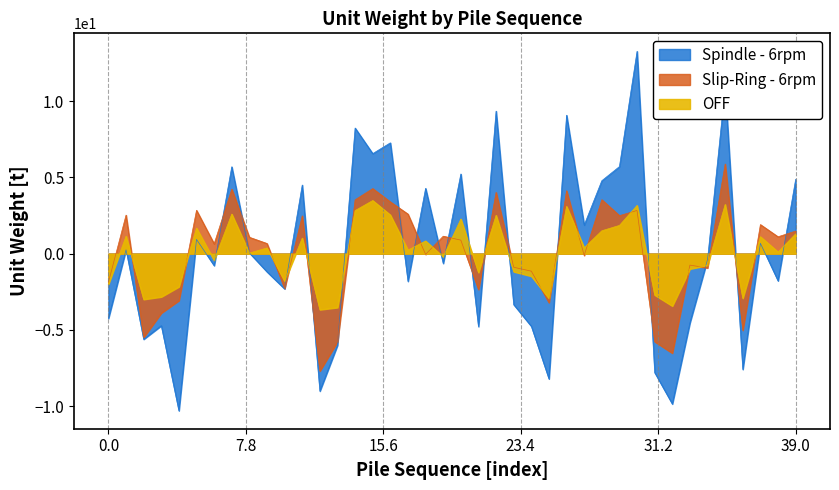

How many data points does each series have?

40